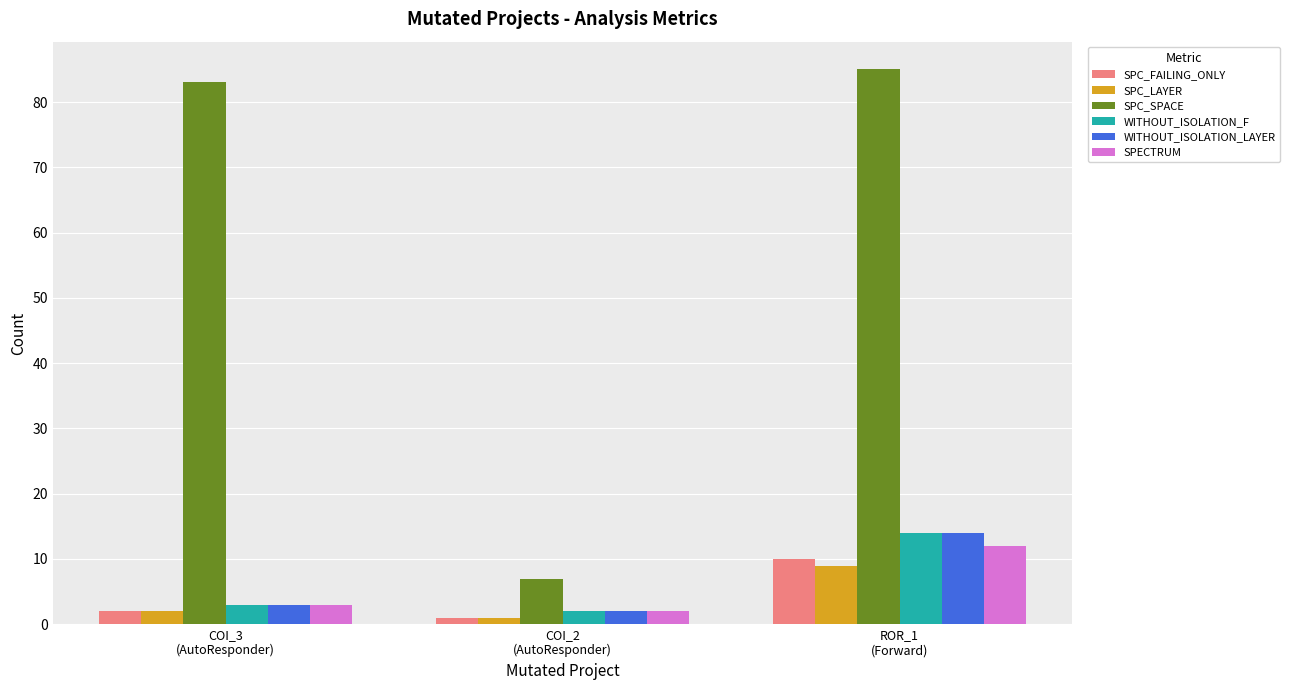

Reading left to right, what are all the values shown in this chart?

SPC_FAILING_ONLY: 2	1	10
SPC_LAYER: 2	1	9
SPC_SPACE: 83	7	85
WITHOUT_ISOLATION_F: 3	2	14
WITHOUT_ISOLATION_LAYER: 3	2	14
SPECTRUM: 3	2	12